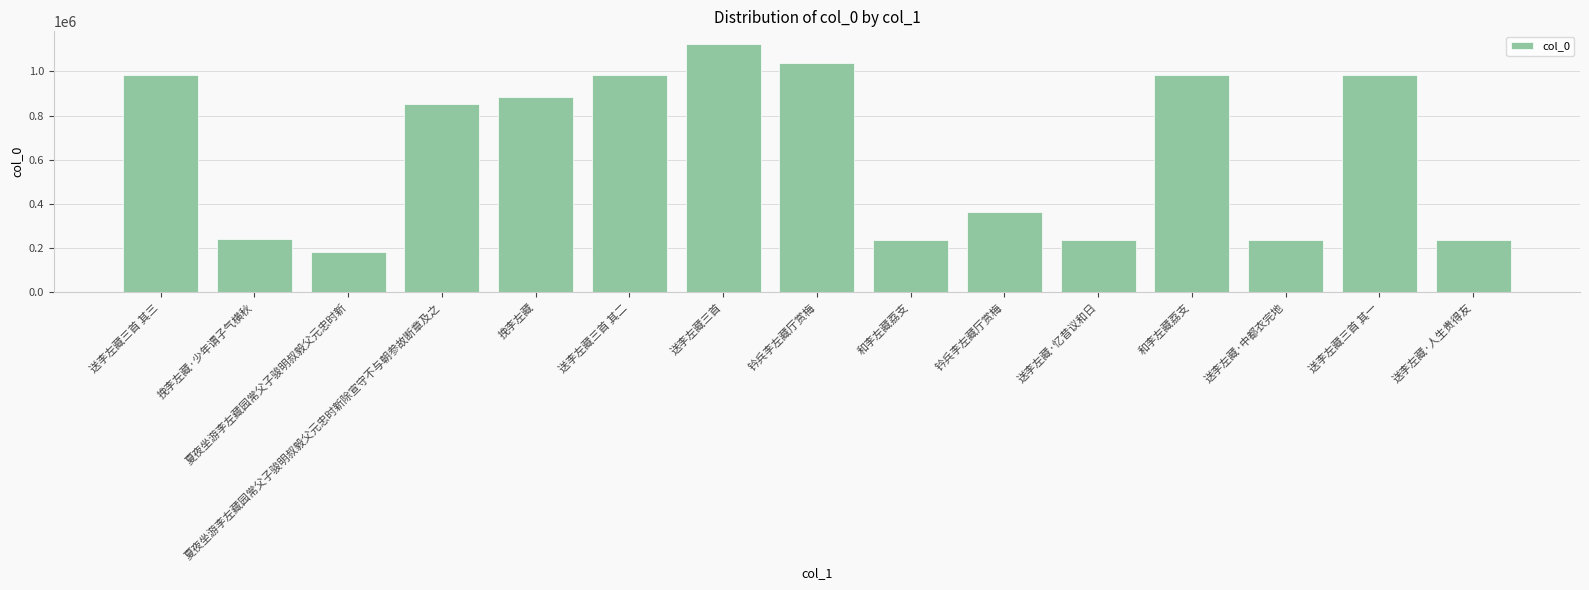

Rank the categories by value from highest to lowest.

送李左藏三首, 钤兵李左藏厅赏梅, 送李左藏三首 其一, 送李左藏三首 其二, 送李左藏三首 其三, 和李左藏荔支, 挽李左藏, 夏夜坐游李左藏园常父子骏明叔毅父元忠时新除宣守不与朝参故断章及之, 钤兵李左藏厅赏梅, 挽李左藏·少年谓子气横秋, 送李左藏·中都衣完地, 送李左藏·忆昔议和日, 送李左藏·人生贵得友, 和李左藏荔支, 夏夜坐游李左藏园常父子骏明叔毅父元忠时新